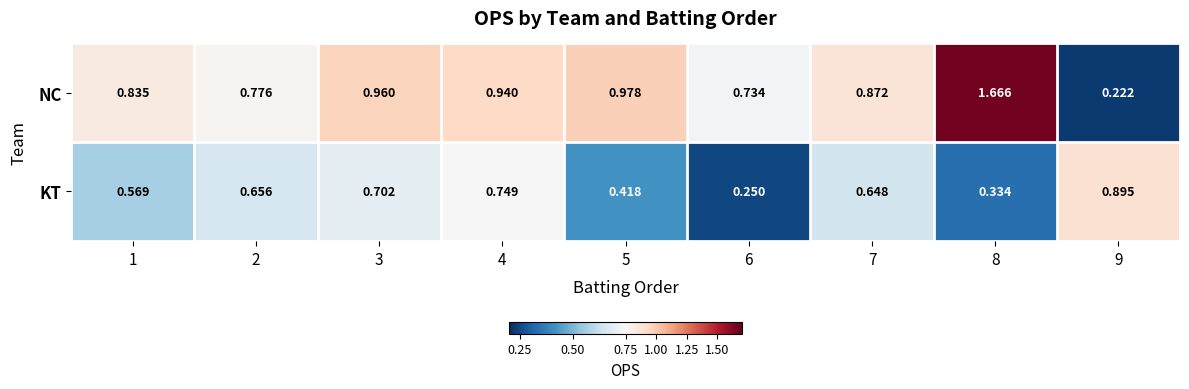

Count the number of categories in the chart.

9